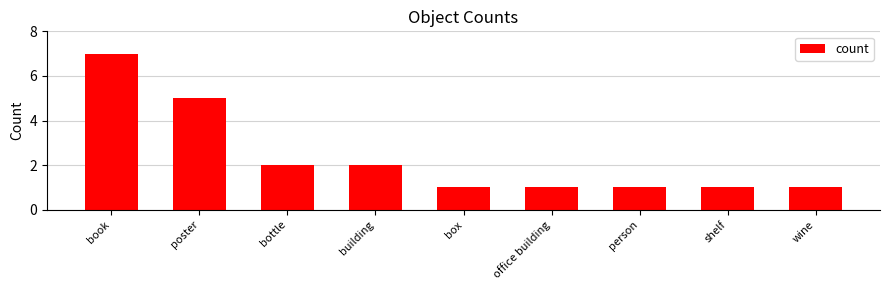

Reading right to left, transcribe all the data shown in this chart.

1	1	1	1	1	2	2	5	7